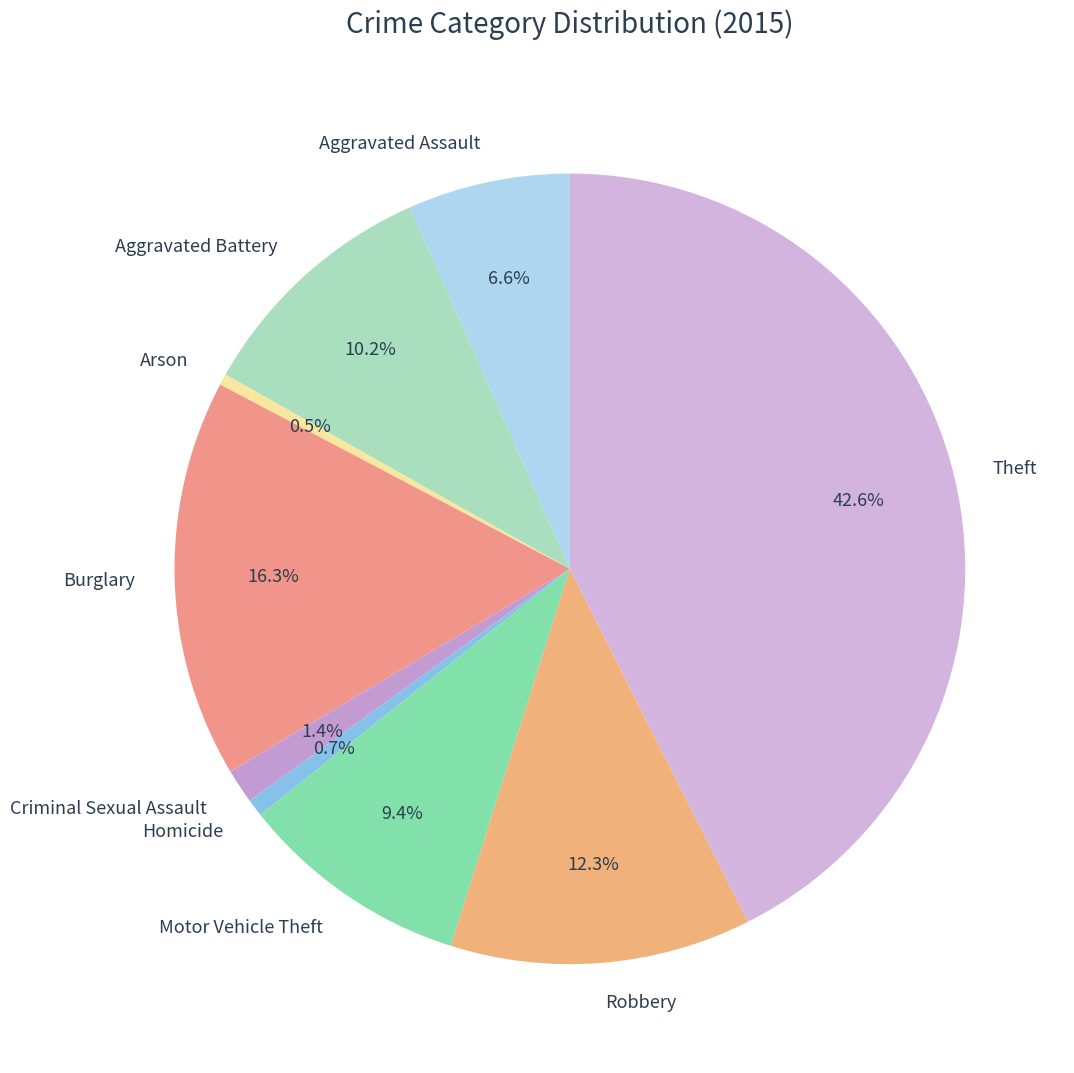

To the nearest percent, what is the difference between the Aggravated Battery and Motor Vehicle Theft slice percentages?

1%